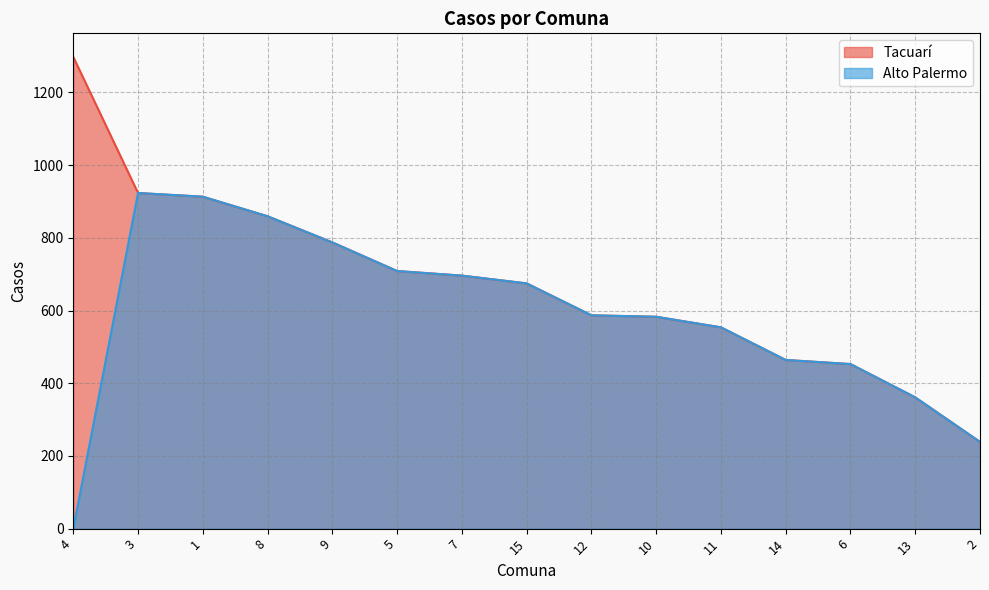

Does the chart have visible grid lines?

Yes